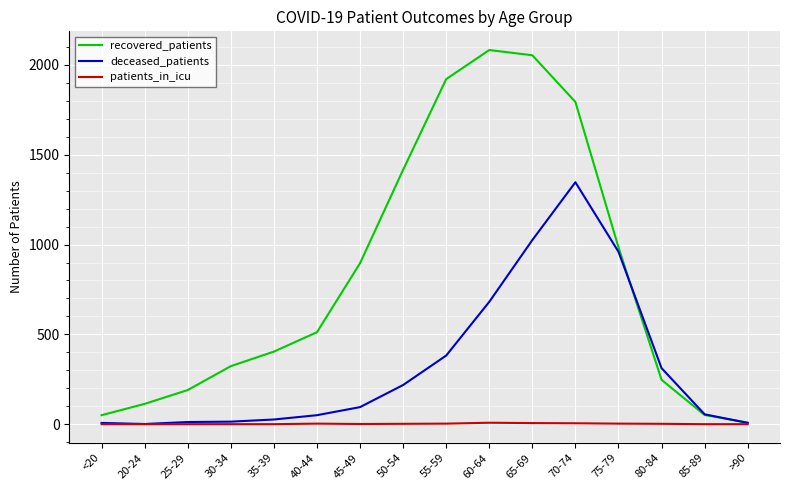

What is the highest value of the deceased_patients series?

1347